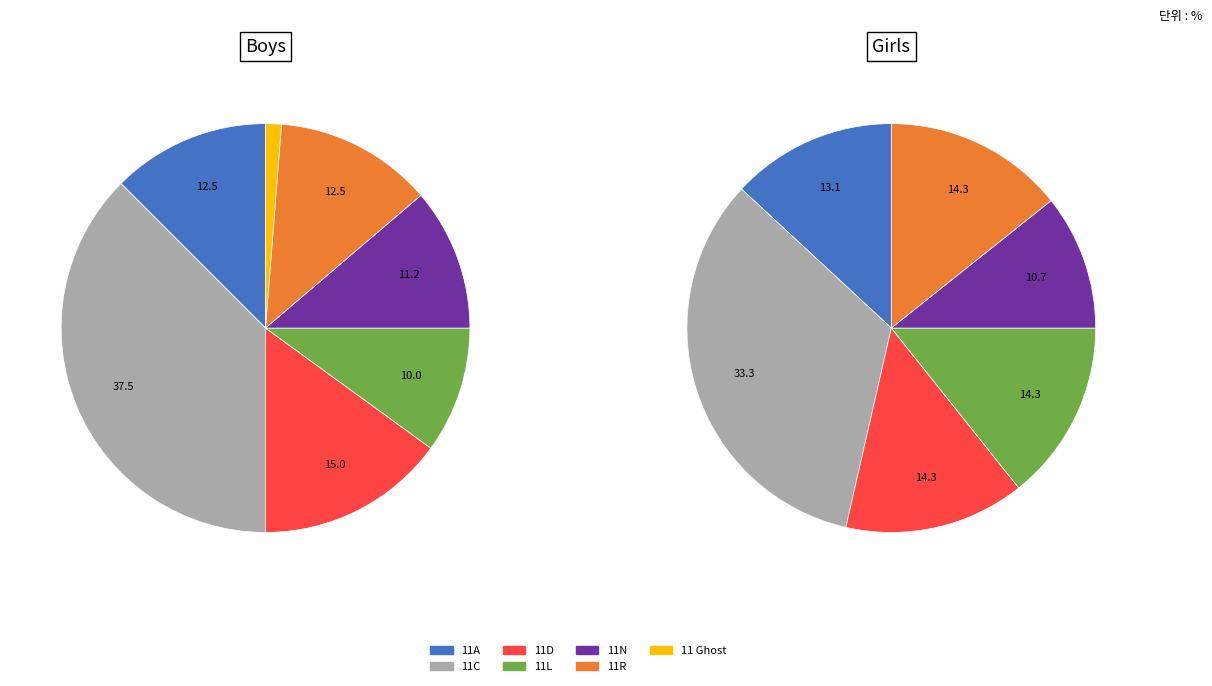

Which has a higher value, 11C or 11A?

11C